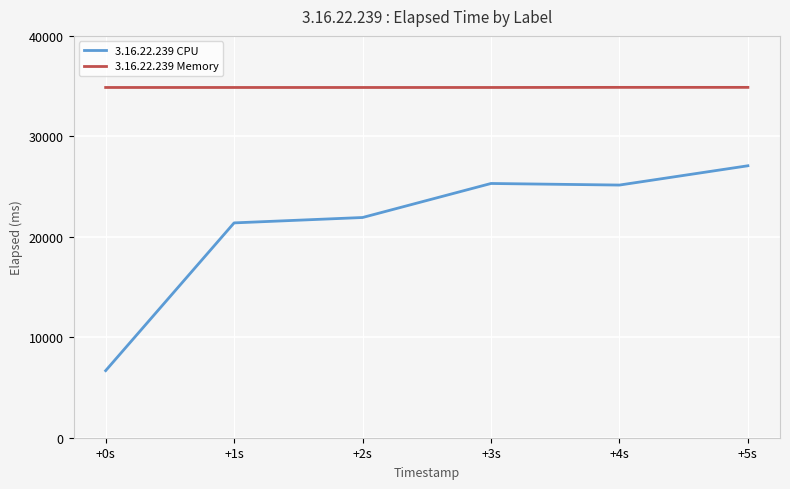

How many lines are shown in the chart?

2